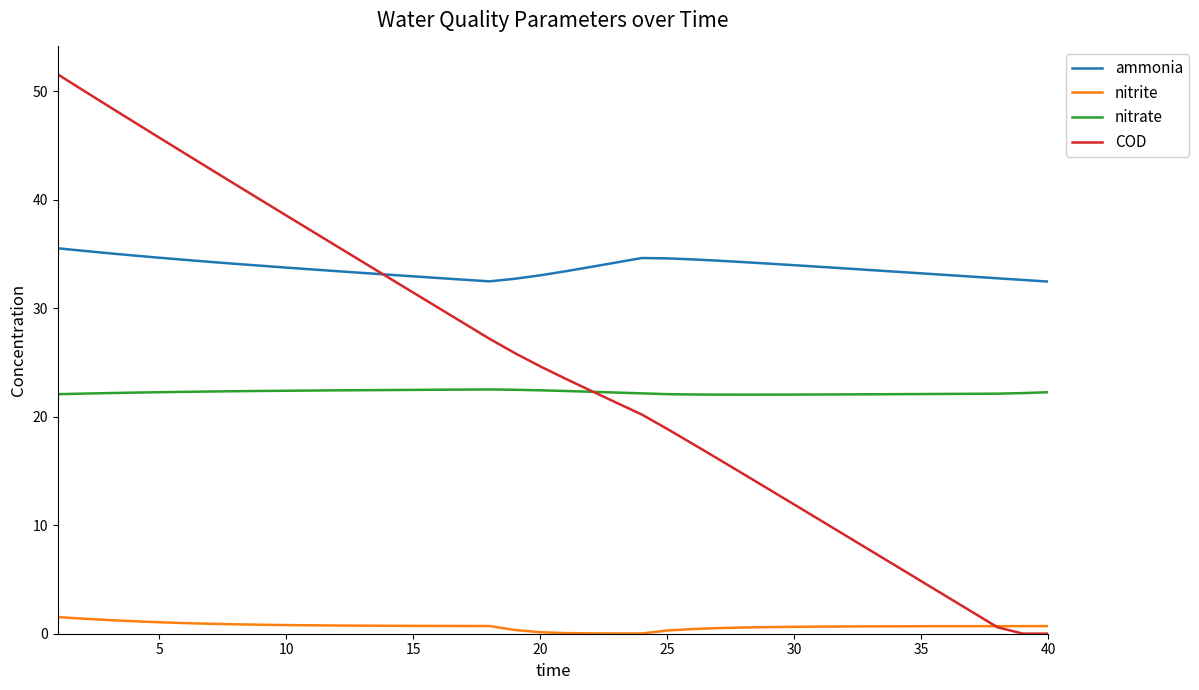

Rank the series by their maximum value, from lowest to highest.

nitrite, nitrate, ammonia, COD